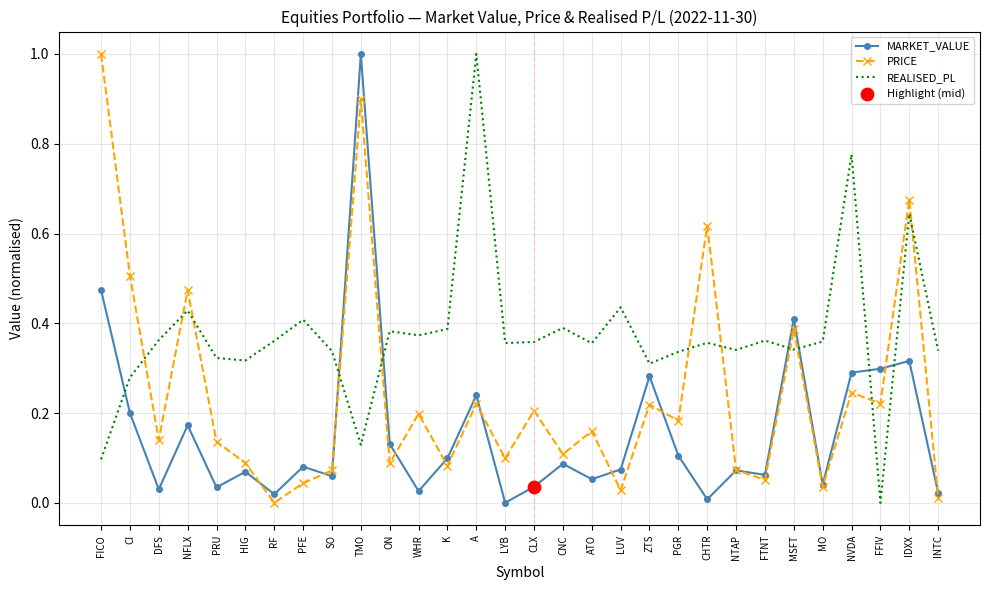

Is the value of PRICE at CNC greater than the value of MARKET_VALUE at K?

Yes